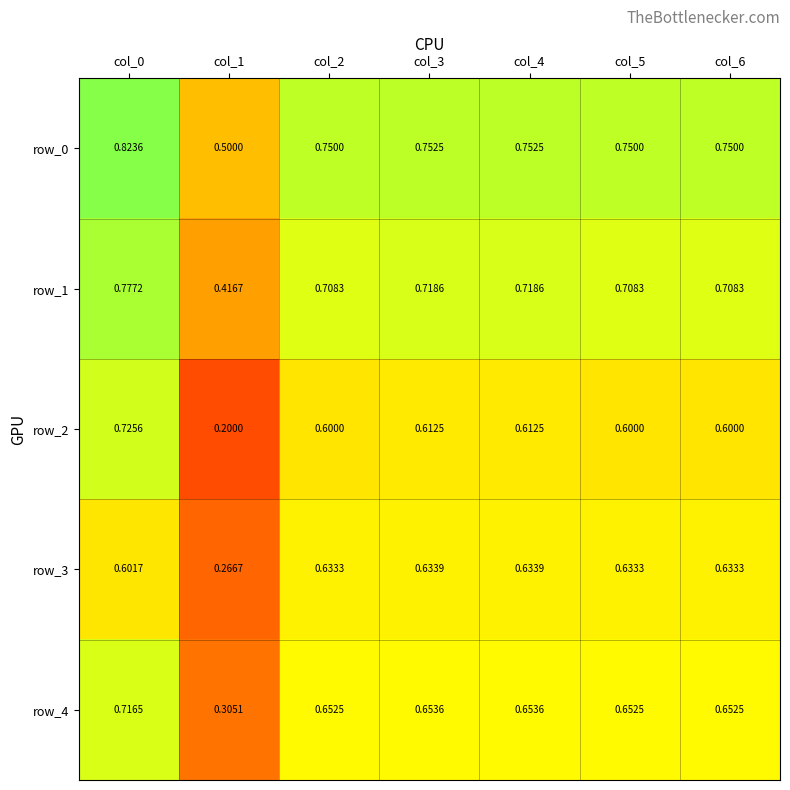

Is the value of row_3 at col_2 greater than the value of row_2 at col_2?

Yes